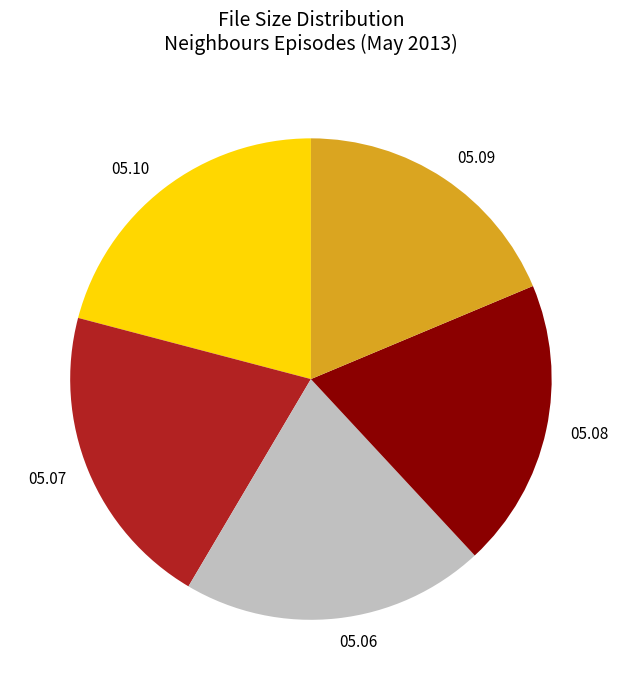

Is the sum of 05.08 and 05.07 greater than half?

No